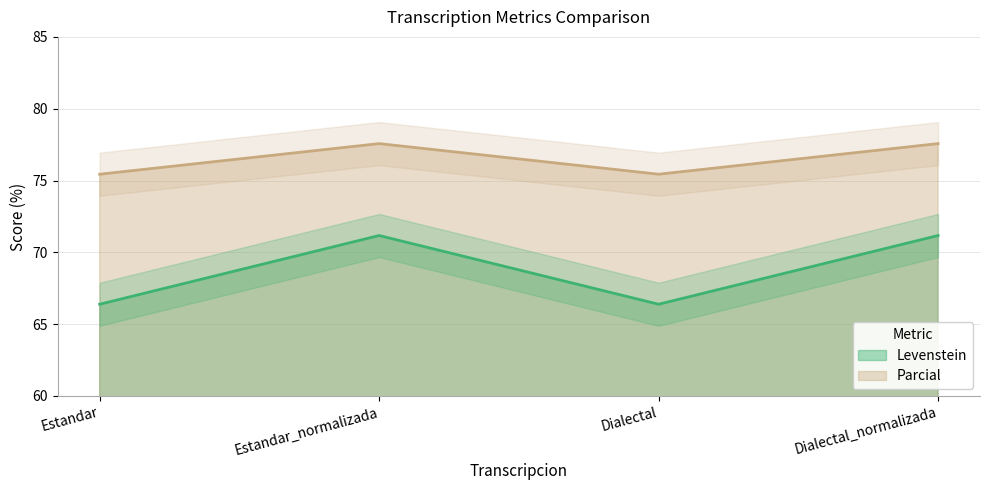

What are all the series names shown in the legend?

Levenstein, Parcial